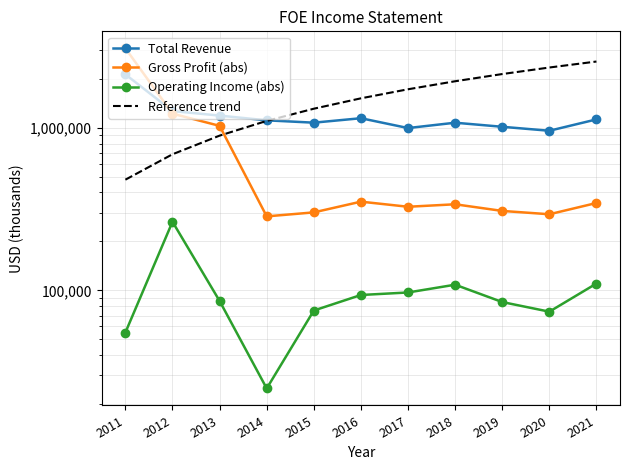

The Gross Profit (abs) series shows 285100 at 2014. True or false?

True